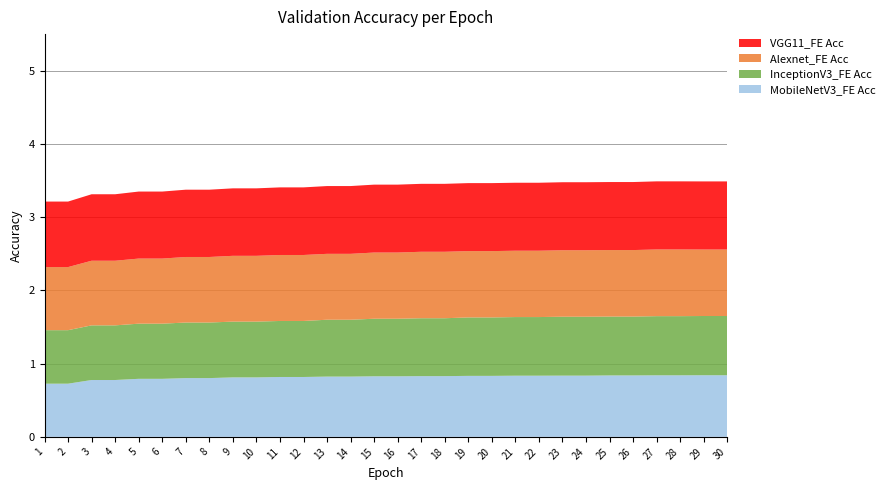

Reading right to left, extract all data points from this chart.

MobileNetV3_FE Acc: 30=0.8	29=0.8	28=0.8	27=0.8	26=0.8	25=0.8	24=0.8	23=0.8	22=0.8	21=0.8	20=0.8	19=0.8	18=0.8	17=0.8	16=0.8	15=0.8	14=0.8	13=0.8	12=0.8	11=0.8	10=0.8	9=0.8	8=0.8	7=0.8	6=0.8	5=0.8	4=0.8	3=0.8	2=0.7	1=0.7
InceptionV3_FE Acc: 30=0.8	29=0.8	28=0.8	27=0.8	26=0.8	25=0.8	24=0.8	23=0.8	22=0.8	21=0.8	20=0.8	19=0.8	18=0.8	17=0.8	16=0.8	15=0.8	14=0.8	13=0.8	12=0.8	11=0.8	10=0.8	9=0.8	8=0.8	7=0.8	6=0.8	5=0.8	4=0.7	3=0.7	2=0.7	1=0.7
Alexnet_FE Acc: 30=0.9	29=0.9	28=0.9	27=0.9	26=0.9	25=0.9	24=0.9	23=0.9	22=0.9	21=0.9	20=0.9	19=0.9	18=0.9	17=0.9	16=0.9	15=0.9	14=0.9	13=0.9	12=0.9	11=0.9	10=0.9	9=0.9	8=0.9	7=0.9	6=0.9	5=0.9	4=0.9	3=0.9	2=0.9	1=0.9
VGG11_FE Acc: 30=0.9	29=0.9	28=0.9	27=0.9	26=0.9	25=0.9	24=0.9	23=0.9	22=0.9	21=0.9	20=0.9	19=0.9	18=0.9	17=0.9	16=0.9	15=0.9	14=0.9	13=0.9	12=0.9	11=0.9	10=0.9	9=0.9	8=0.9	7=0.9	6=0.9	5=0.9	4=0.9	3=0.9	2=0.9	1=0.9